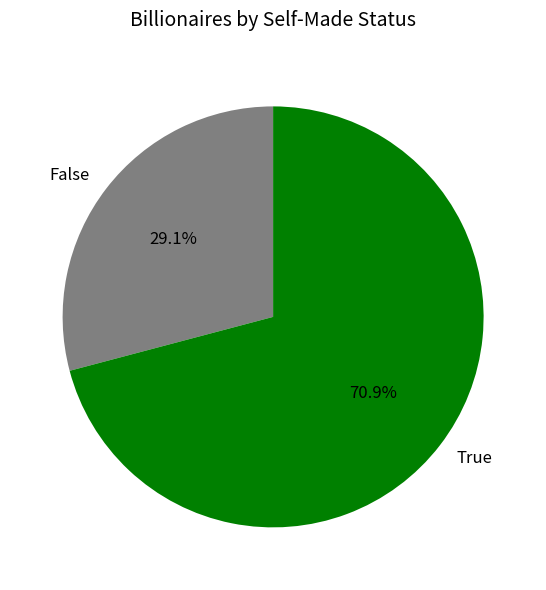

To the nearest percent, what portion does False represent?

29%